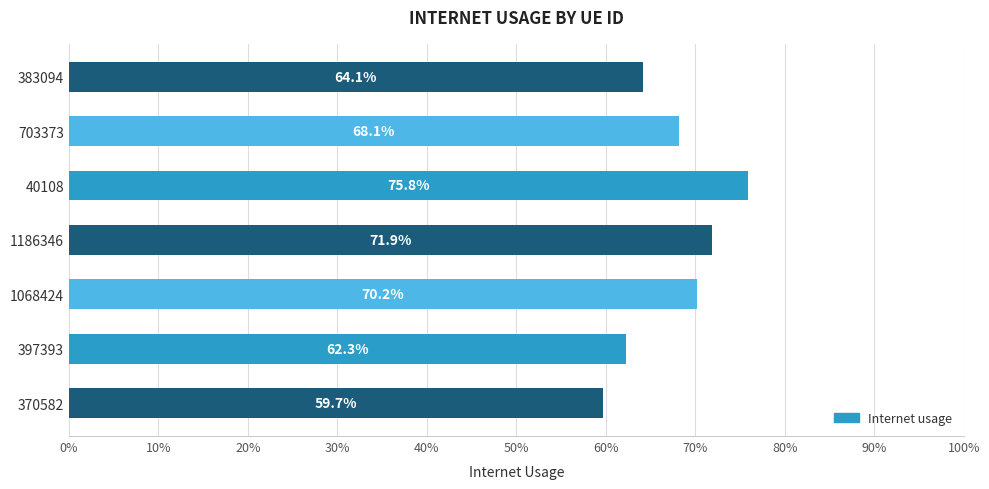

Are the bars horizontal?

Yes